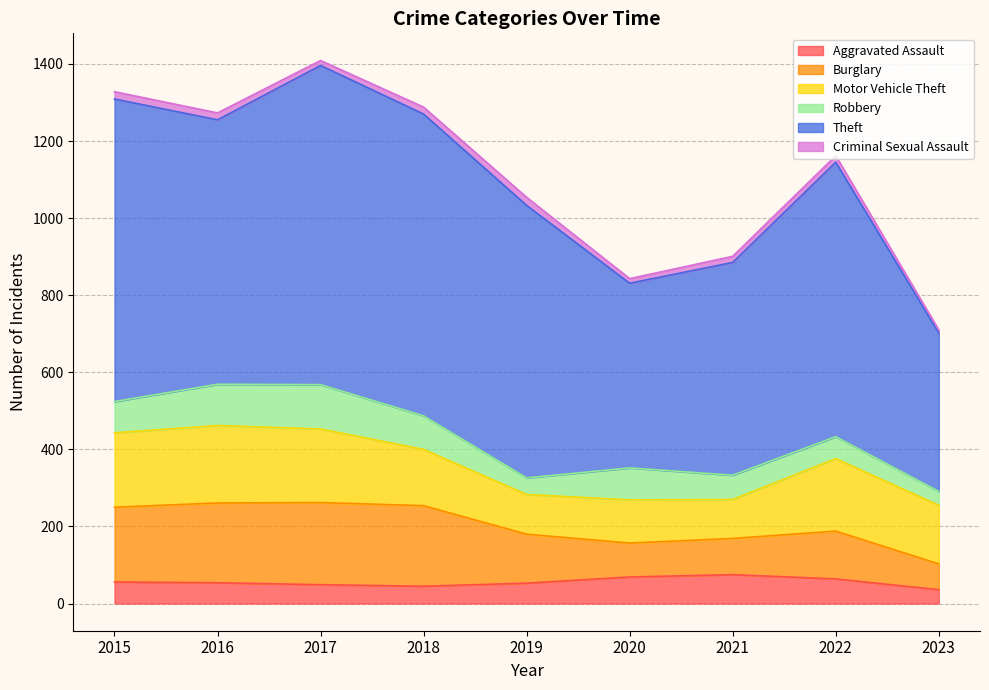

What is the difference between the Burglary values at 2015 and 2020?

106